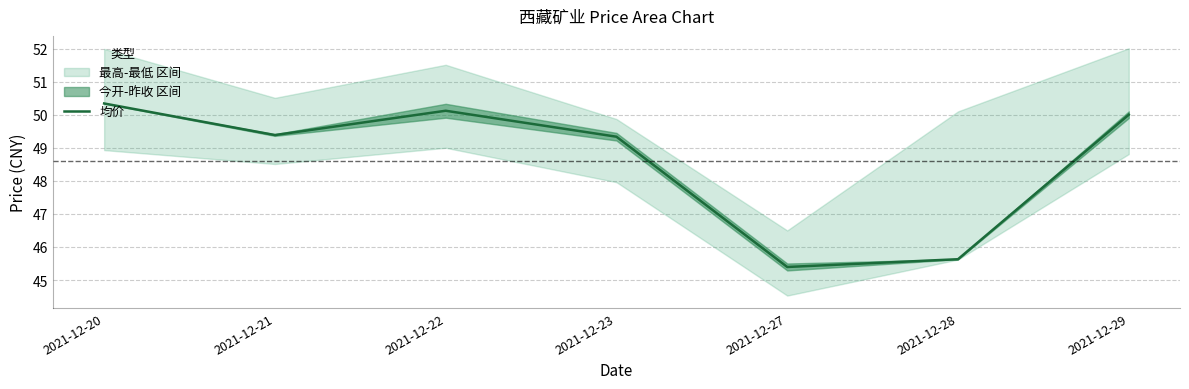

At which label is the value closest to 47?

2021-12-28